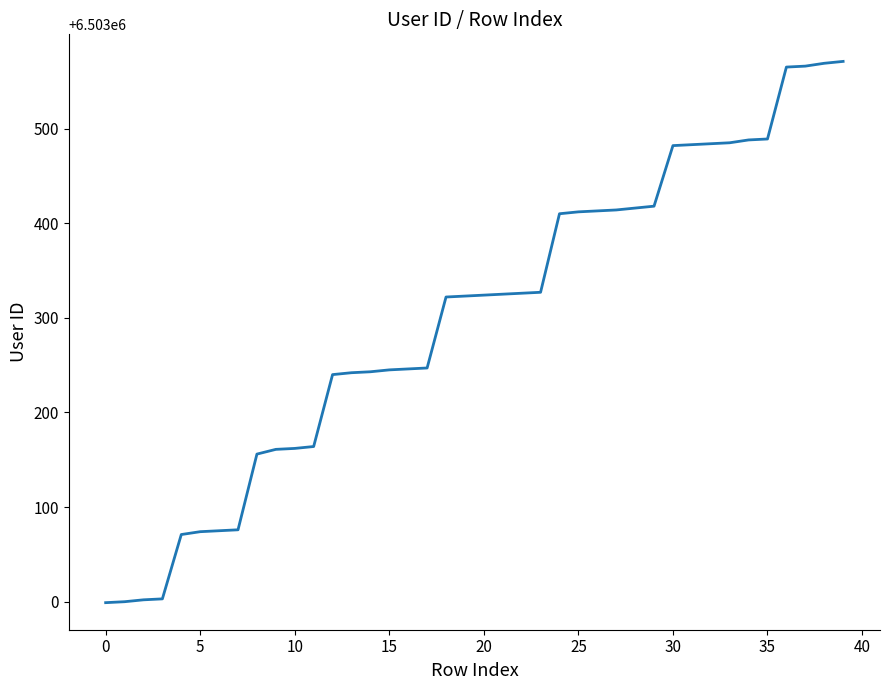

What is the difference between the maximum and minimum values?

572